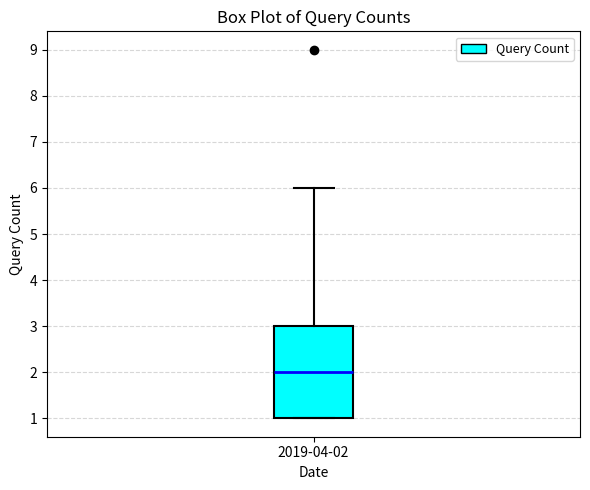

Read this box plot against the y-axis: the position of the median line, the range covered by the box, and the ends of both whiskers. The values are not printed on the chart, so give them approximately, as read against the axis.

median 2, box 1 to 3, whiskers 1 to 6